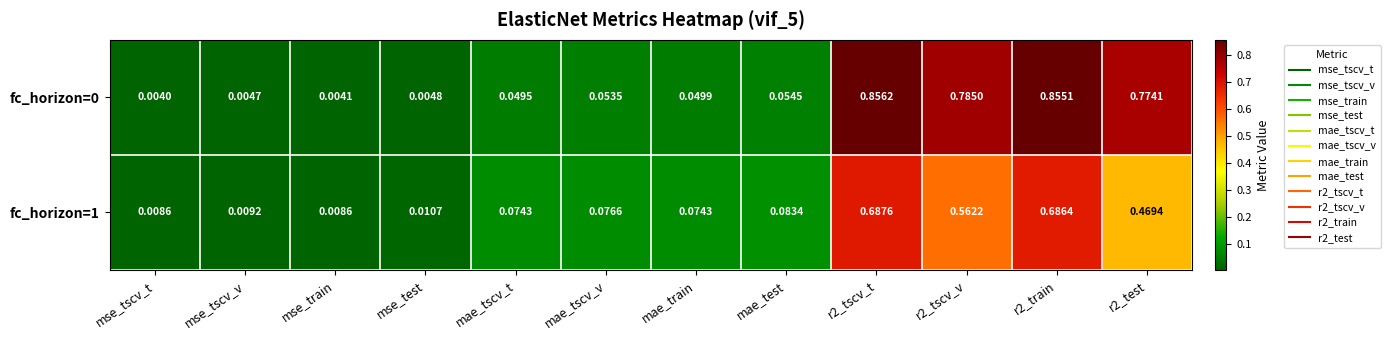

At which category is the sum across all series the highest?

r2_tscv_t